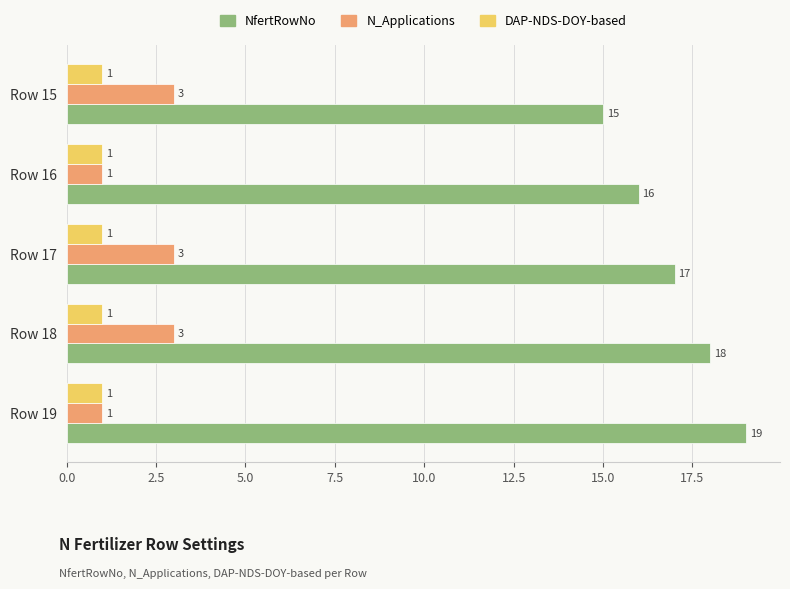

What is the minimum value shown in the chart?

1